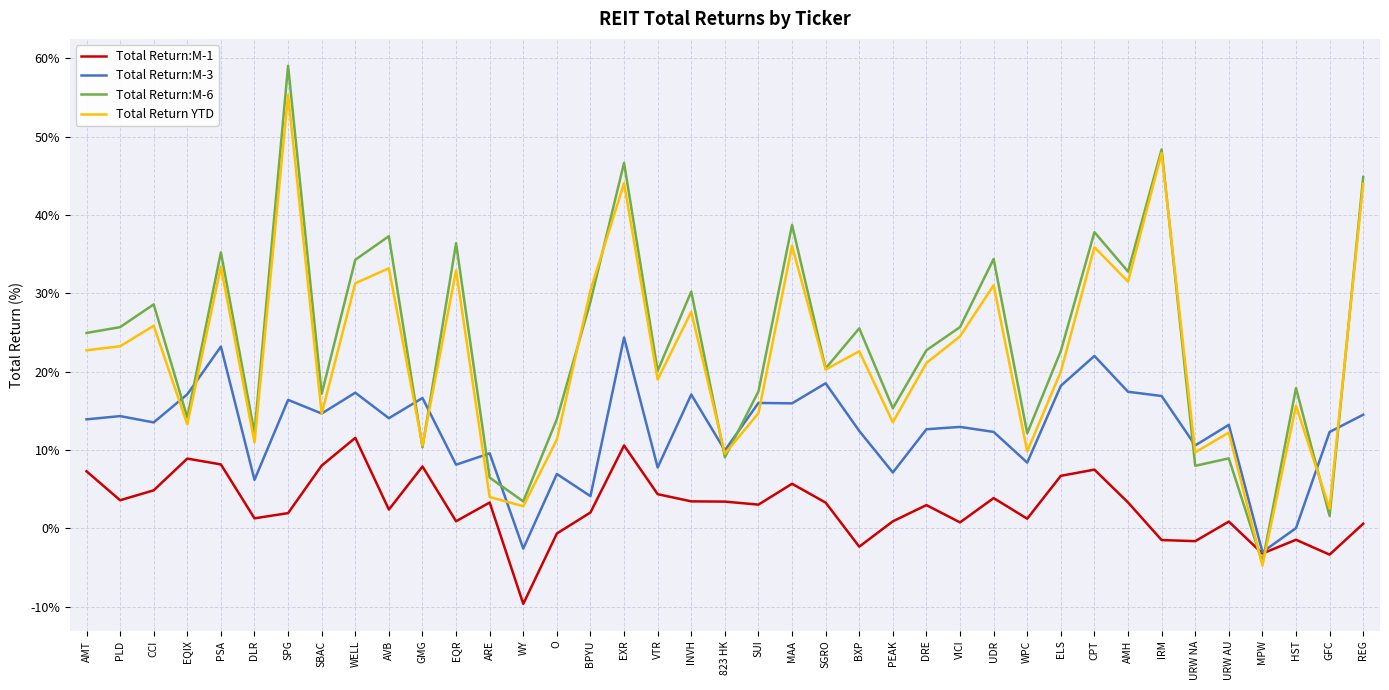

At how many categories does at least one series exceed 27?

15